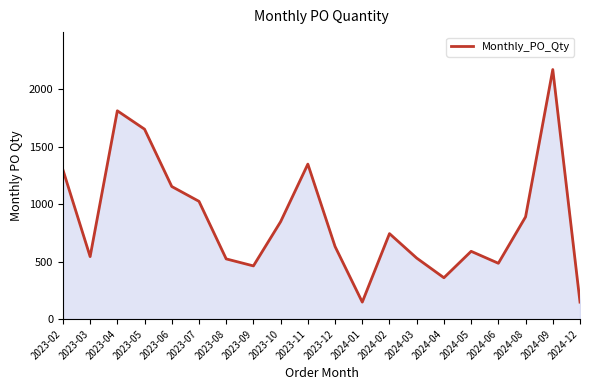

What is the average value?

869